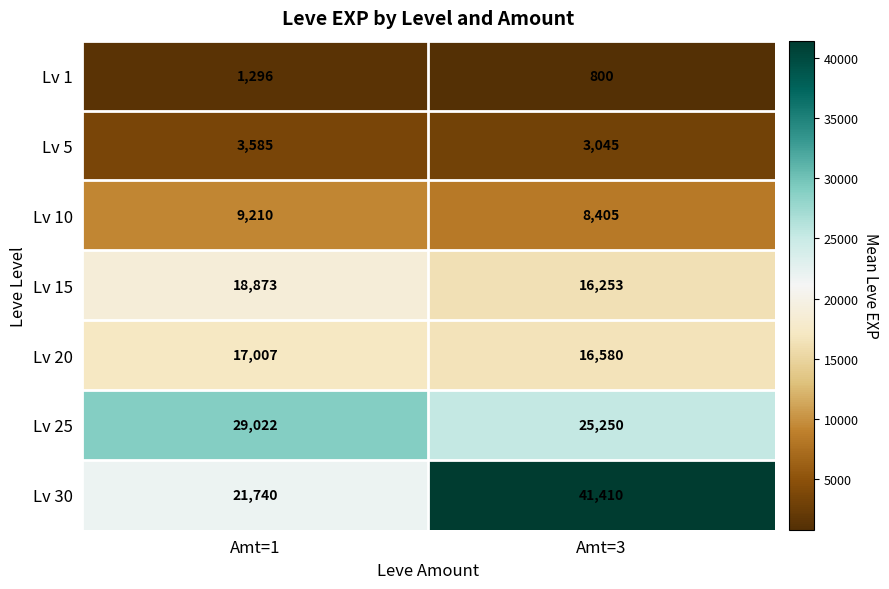

What is the average value of the Lv 20 series?

16794